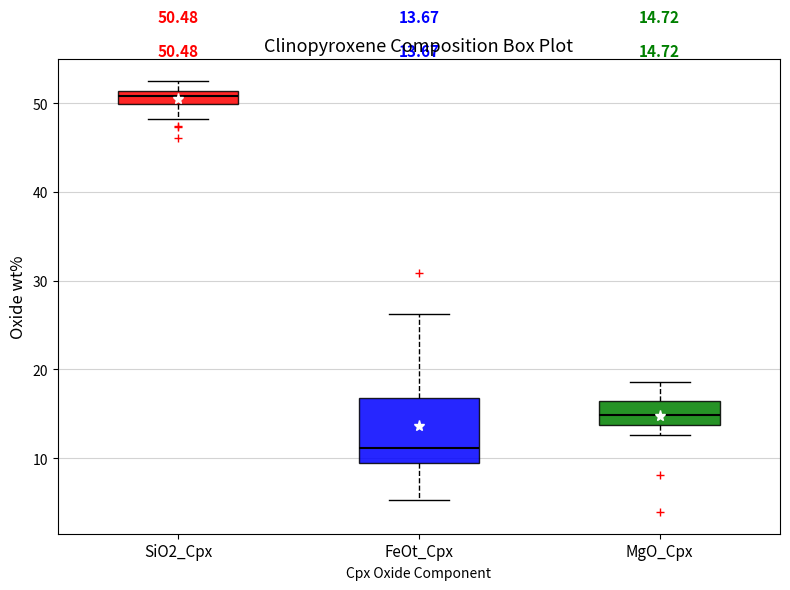

Which box's median line is the lowest?

FeOt_Cpx